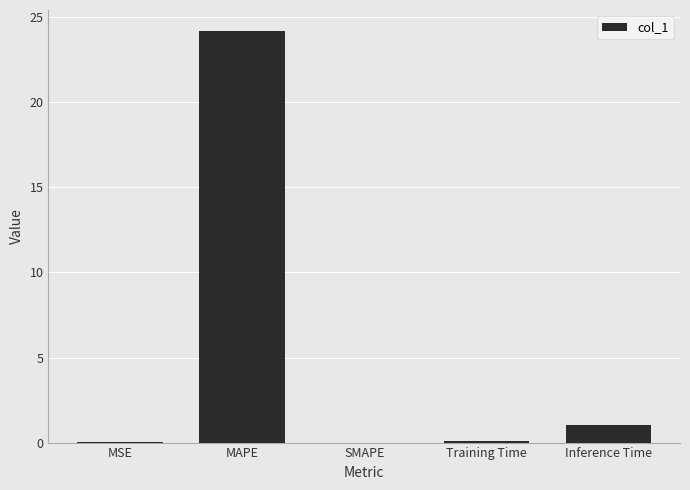

At which category does the chart reach its peak across all series?

MAPE